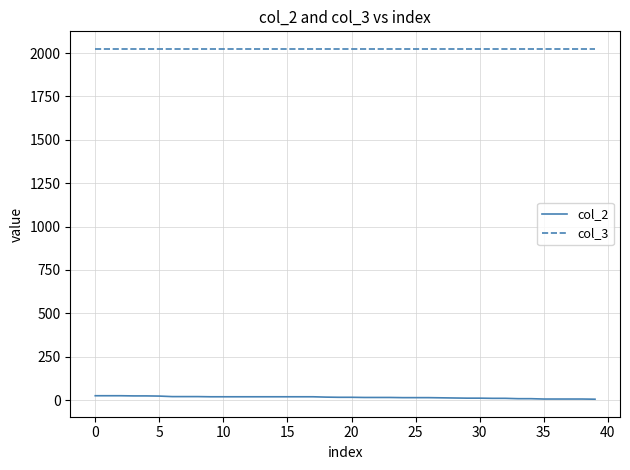

True or false: col_2 and col_3 intersect in this chart.

False